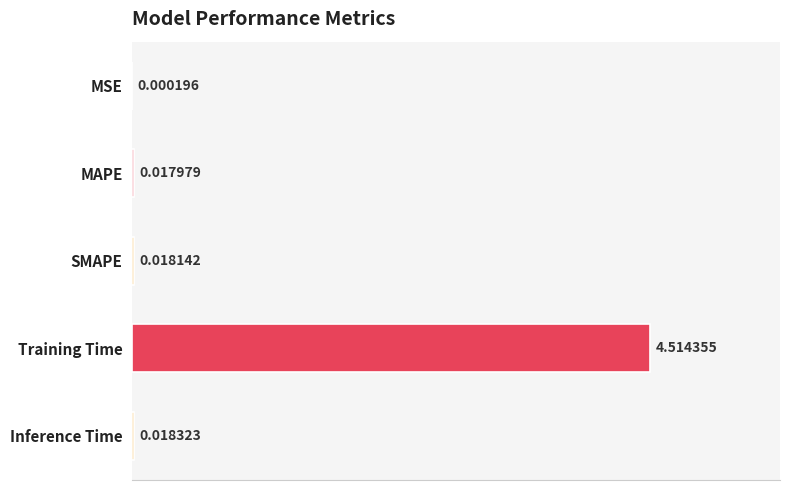

What is the greatest value displayed?

4.5